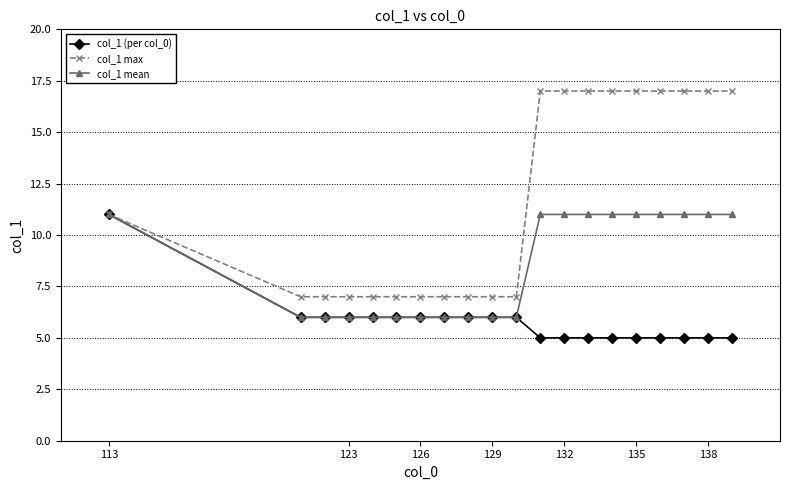

What is the value of the col_1 max point at the 9th from the left?

7